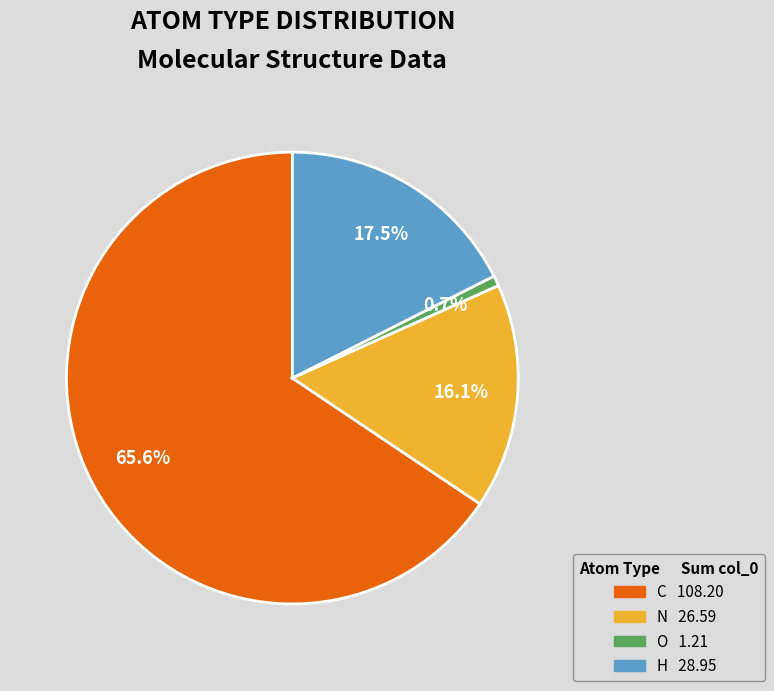

What percentage is the C slice, to the nearest percent?

66%